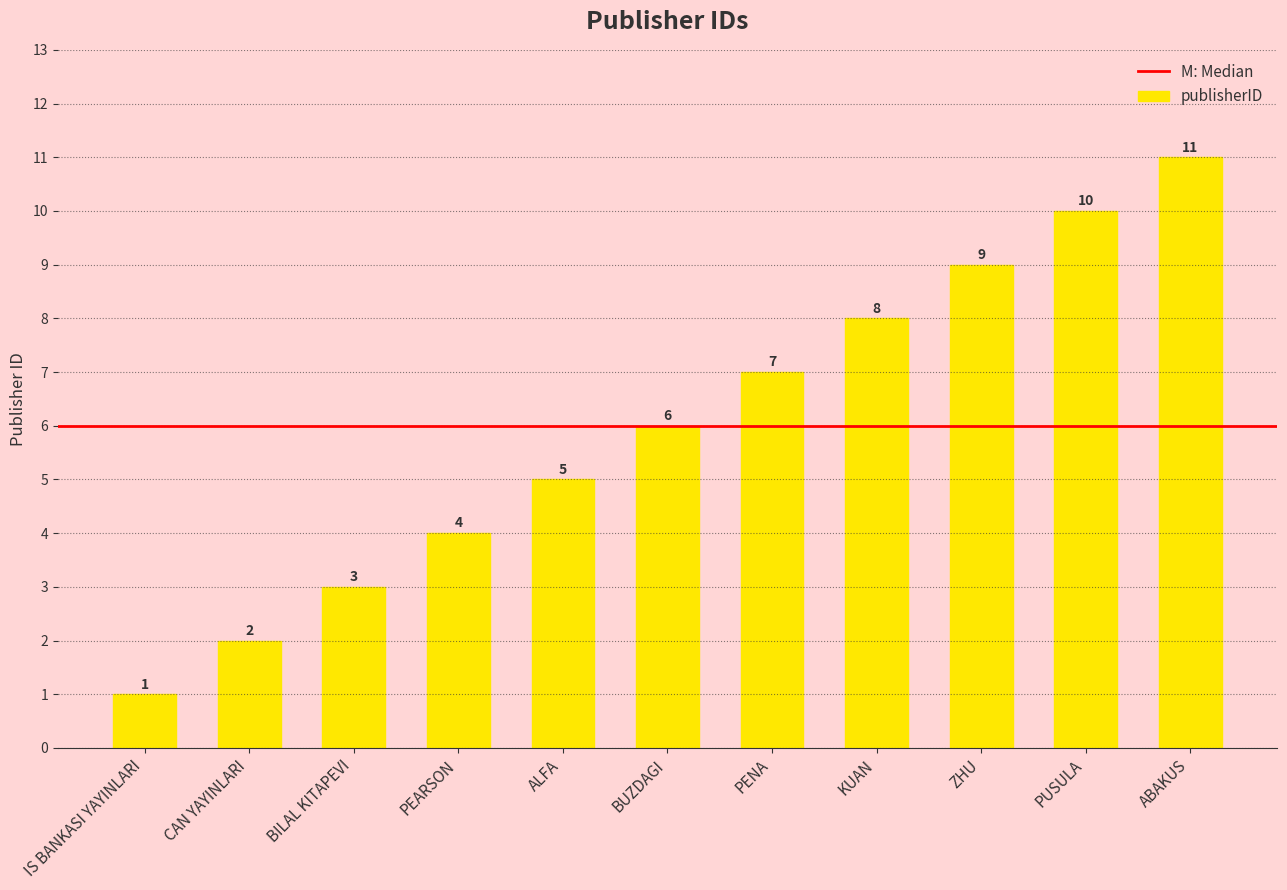

What is the approximate value at PENA, to the nearest 10?

10